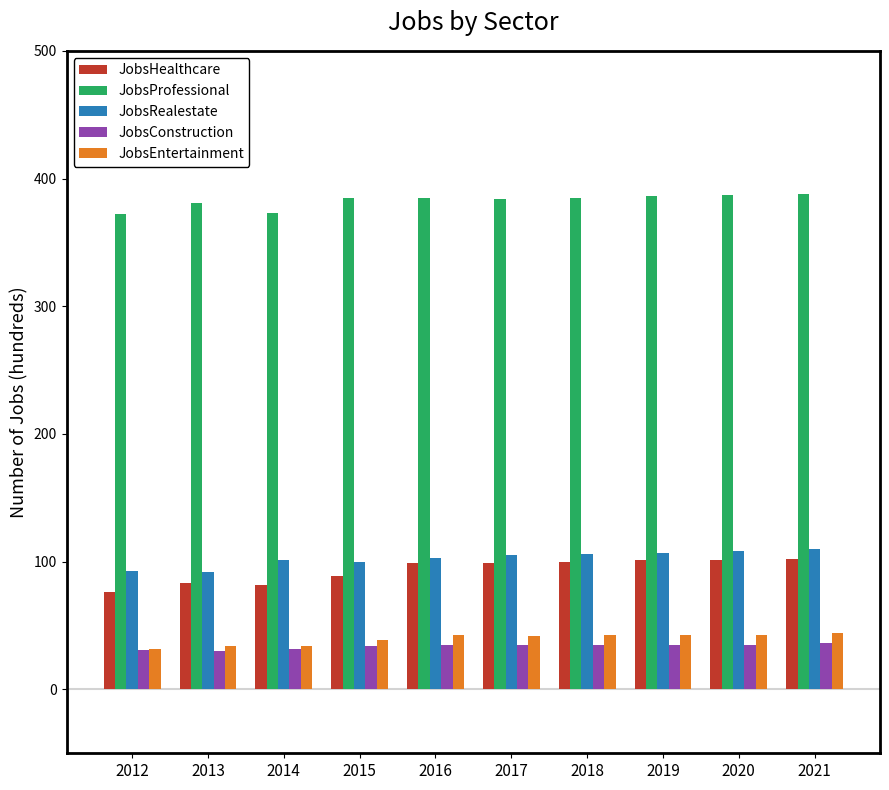

What is the difference between the second highest and minimum values in the JobsEntertainment series?

11